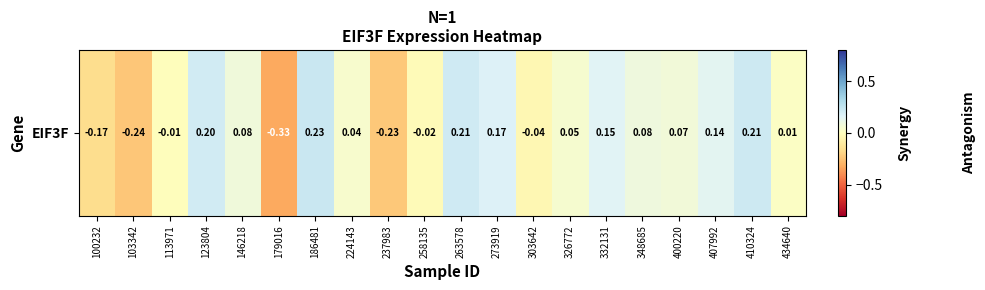

Reading left to right, what are all the values shown in this chart?

-0.2	-0.2	-0.0	0.2	0.1	-0.3	0.2	0.0	-0.2	-0.0	0.2	0.2	-0.0	0.0	0.2	0.1	0.1	0.1	0.2	0.0